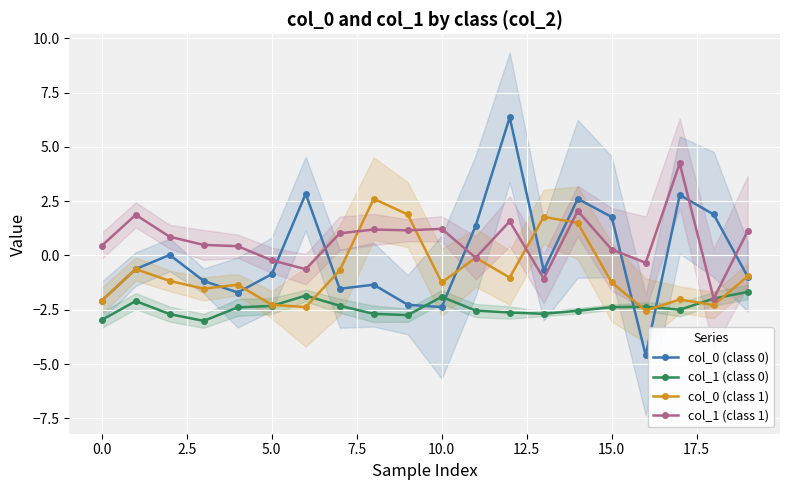

Which series ends up on top after the final intersection of col_1 (class 1) and col_0 (class 1)?

col_1 (class 1)